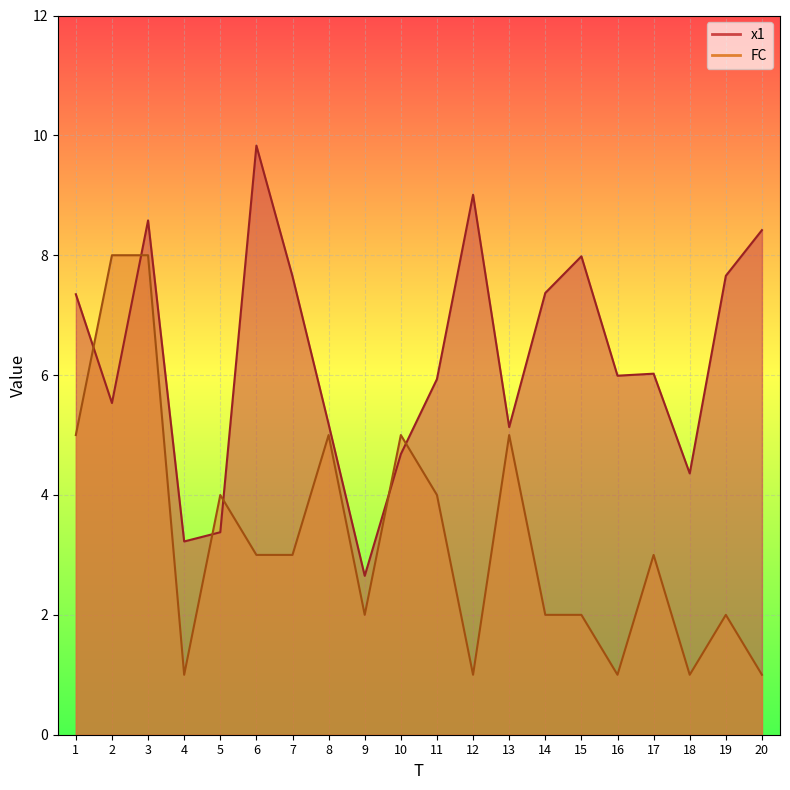

Reading left to right, extract all data points from this chart.

x1: 1=7.3	2=5.5	3=8.6	4=3.2	5=3.4	6=9.8	7=7.6	8=5.2	9=2.7	10=4.7	11=5.9	12=9.0	13=5.1	14=7.4	15=8.0	16=6.0	17=6.0	18=4.4	19=7.7	20=8.4
FC: 1=5.0	2=8.0	3=8.0	4=1.0	5=4.0	6=3.0	7=3.0	8=5.0	9=2.0	10=5.0	11=4.0	12=1.0	13=5.0	14=2.0	15=2.0	16=1.0	17=3.0	18=1.0	19=2.0	20=1.0